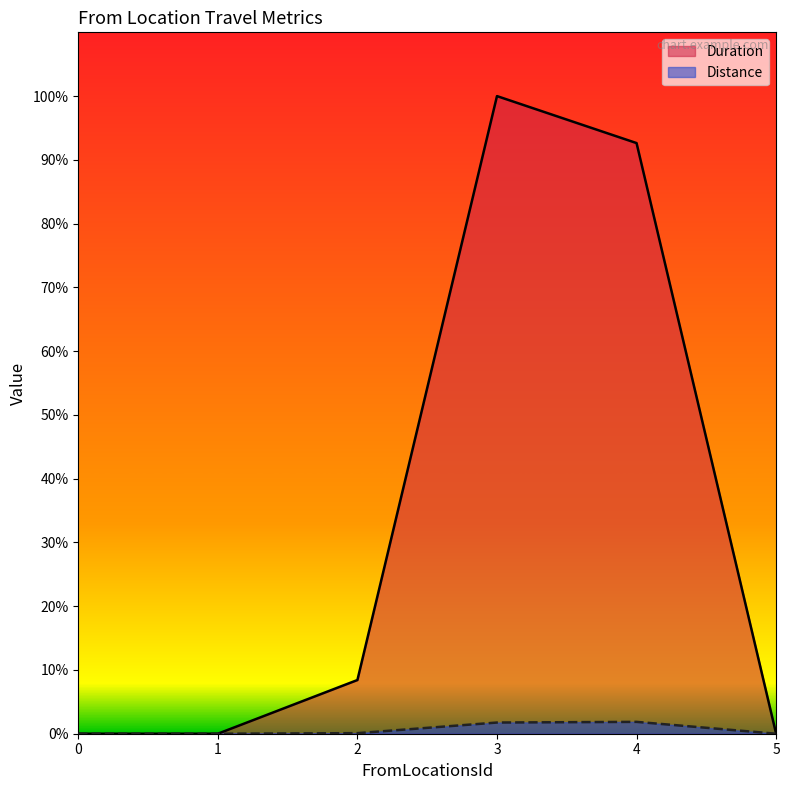

Is the value of Duration at 4 greater than the value of Distance at 4?

Yes